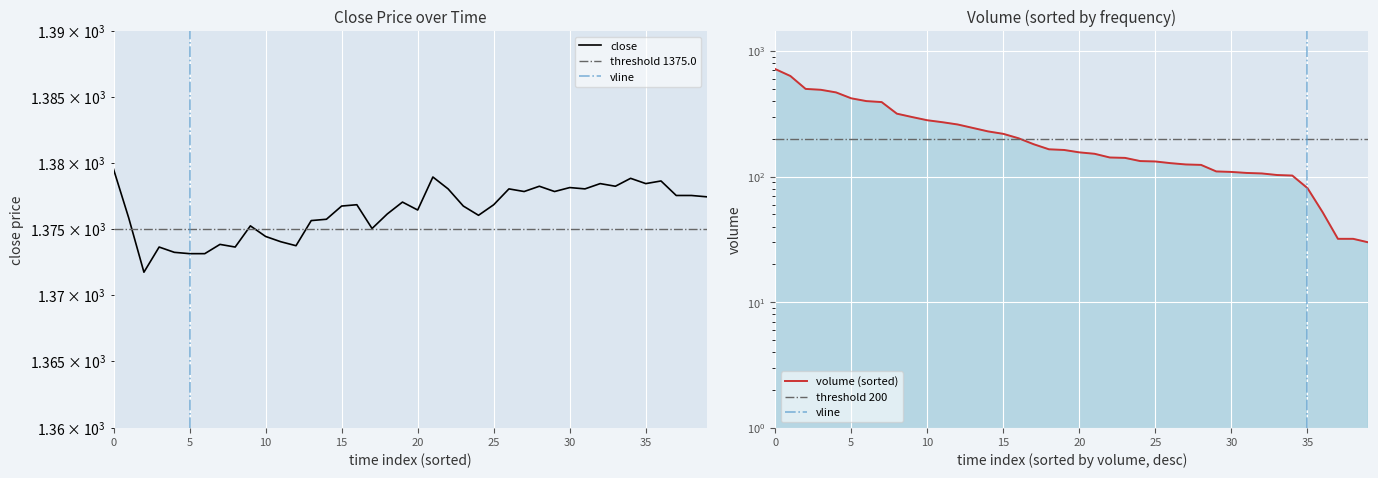

How many points are higher than both their immediate neighbors (excluding endpoints)?

12